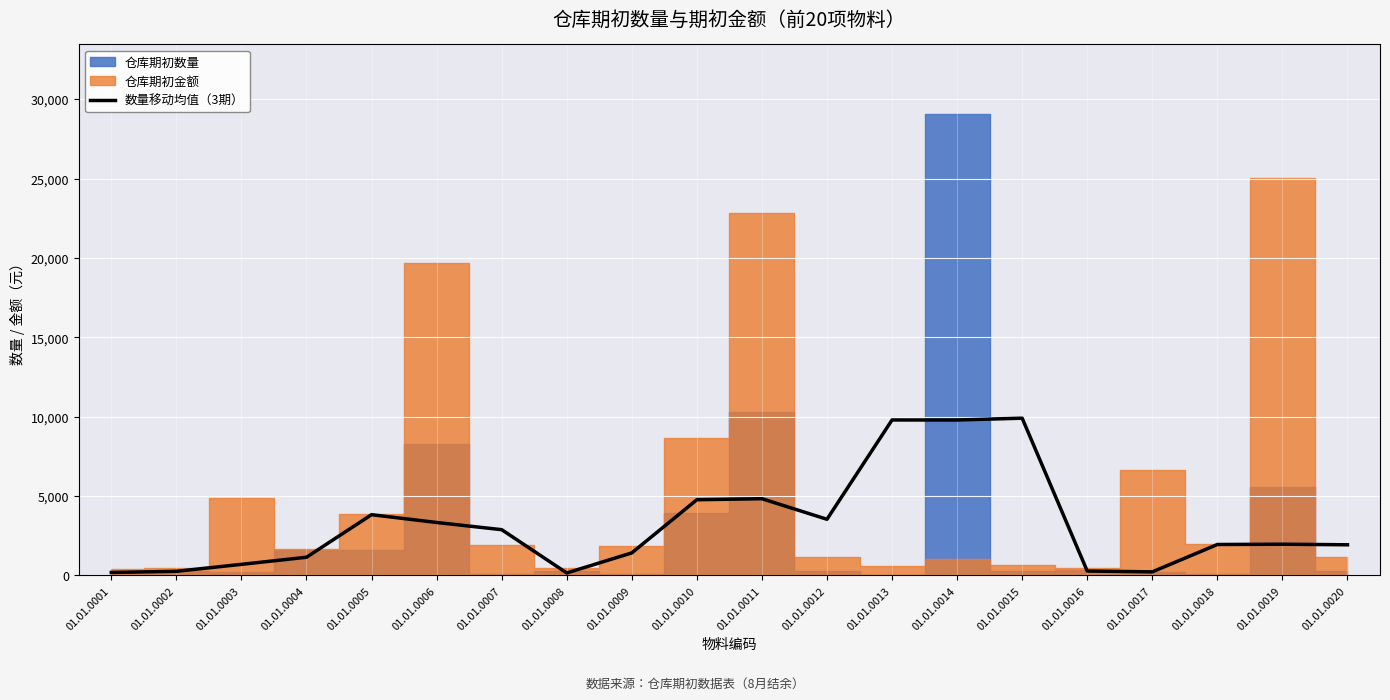

What is the maximum value for 数量移动均值（3期）?

9906.3